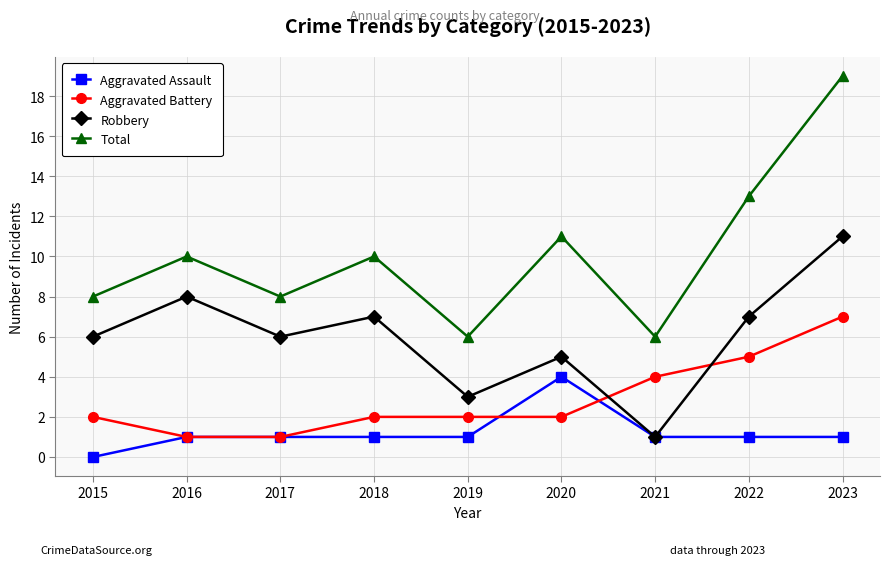

Is this an area chart (filled region under the line)?

No